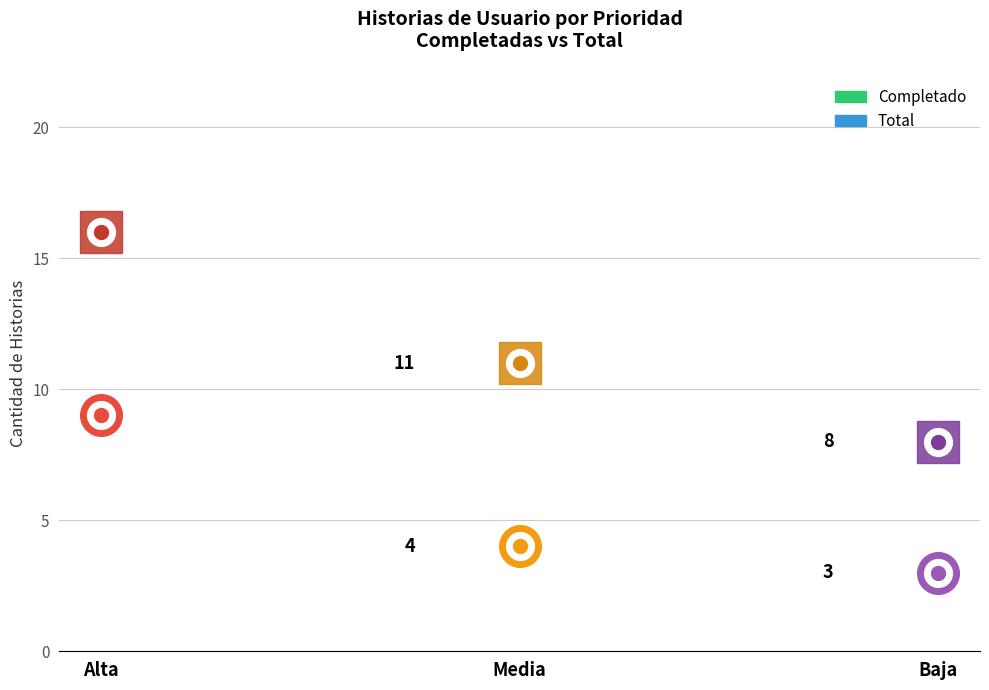

Which series has the widest spread of Y values?

Total